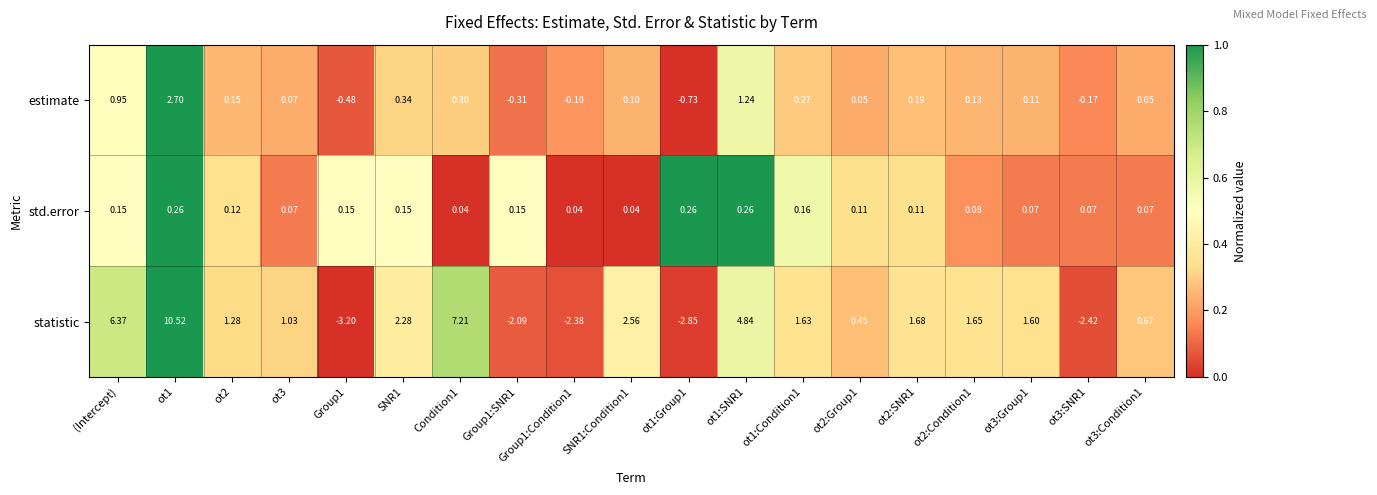

At which category is the sum across all series the highest?

ot1